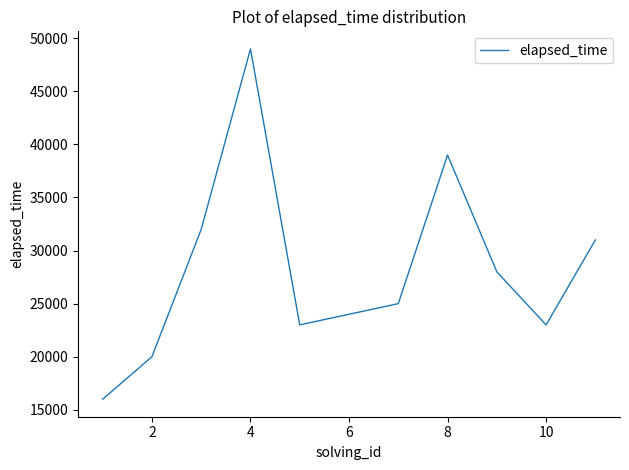

What is the minimum value shown in the chart?

16000